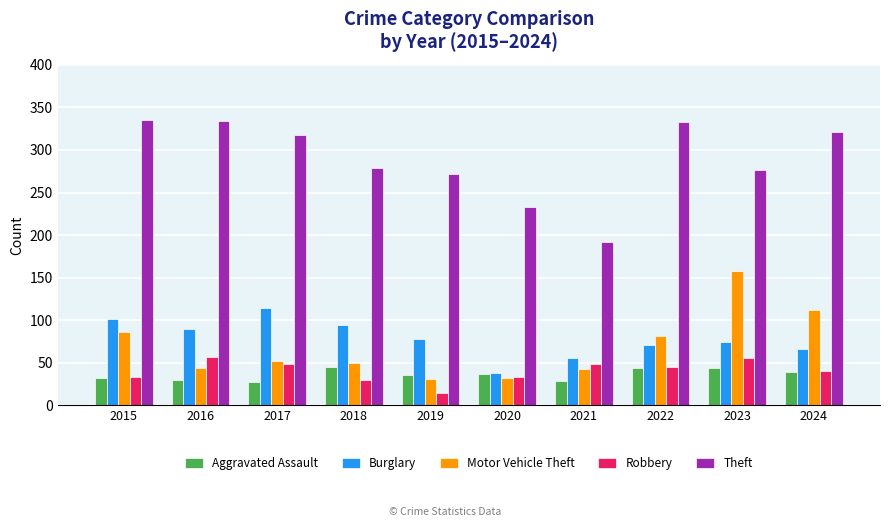

What is the total value across all series at 2018?

498